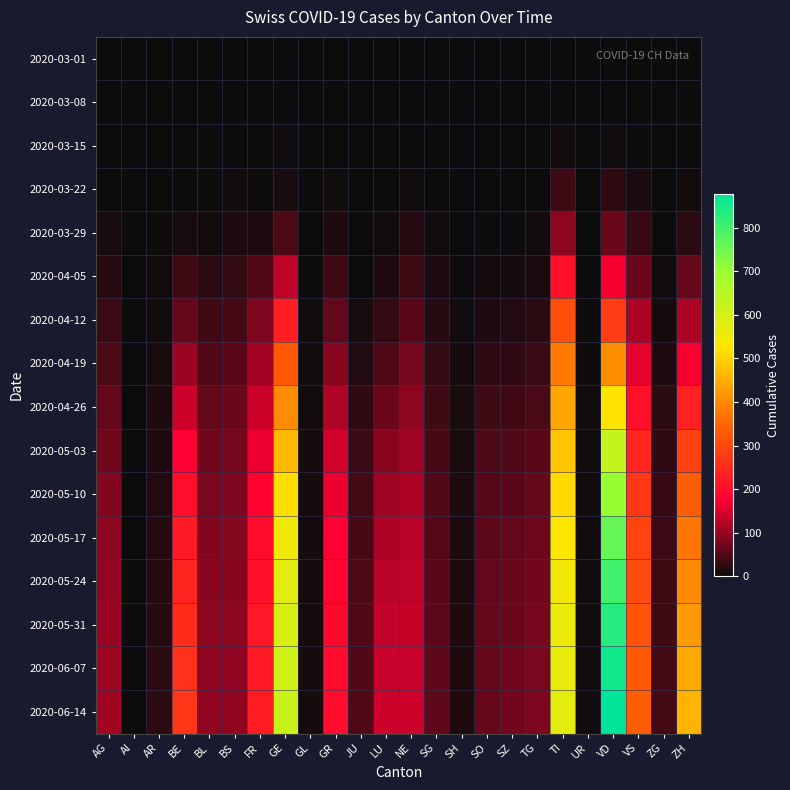

Between BE and ZG, which series saw the biggest shift?

2020-06-14